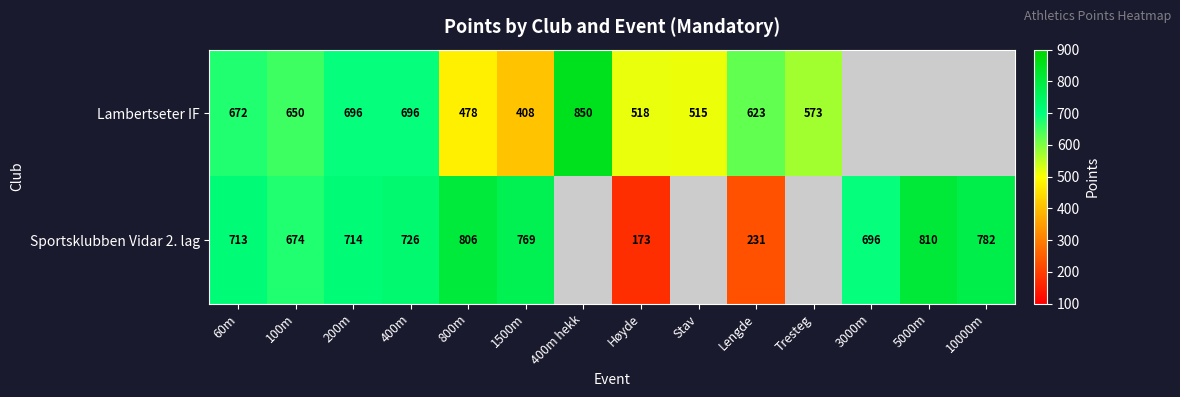

The Sportsklubben Vidar 2. lag series shows 1134.3 at 400m. True or false?

False